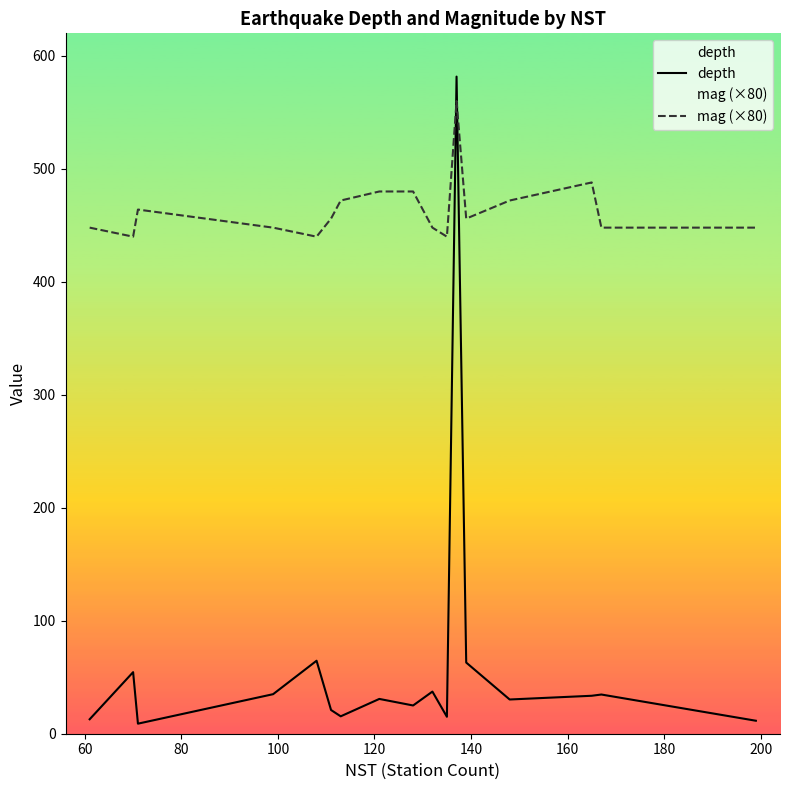

What is the highest value of the depth series?

581.7